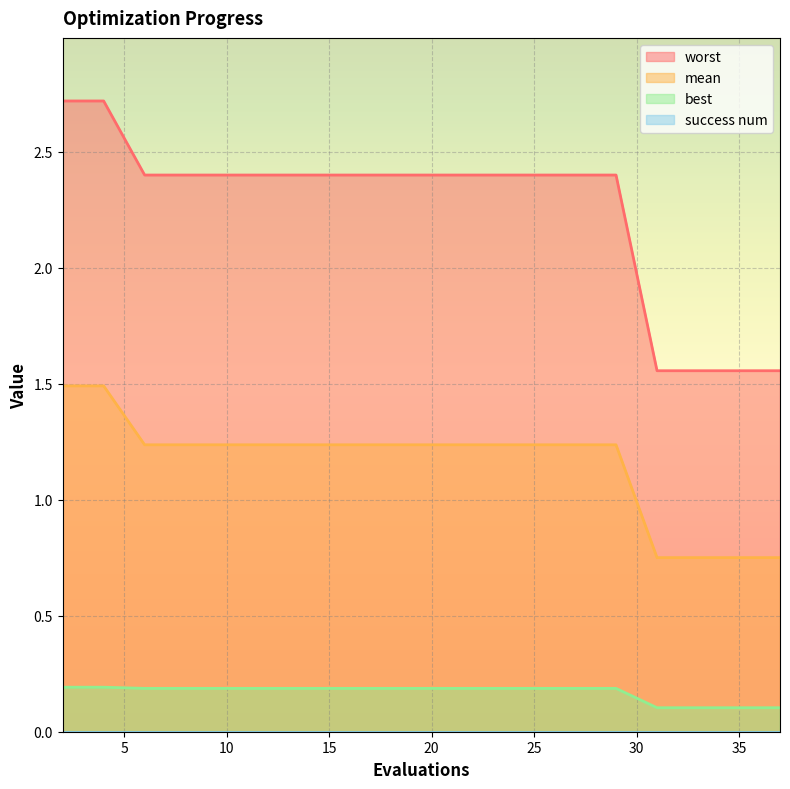

Which category has the highest value across all series?

2